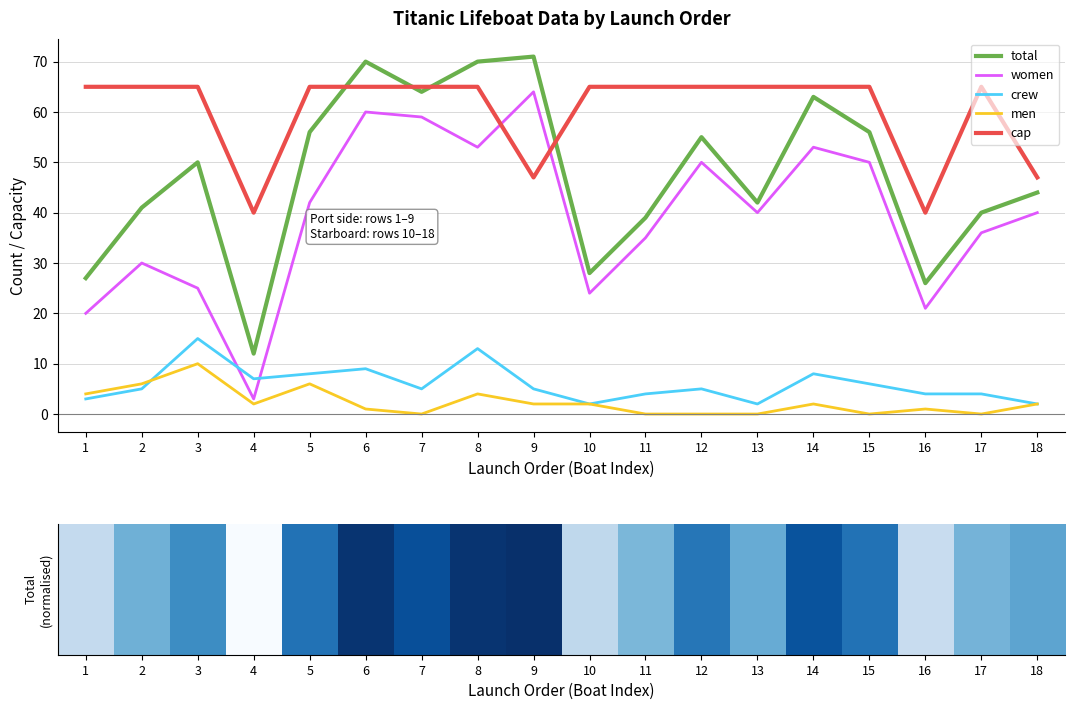

True or false: total has more than 2 points higher than both neighbors.

True